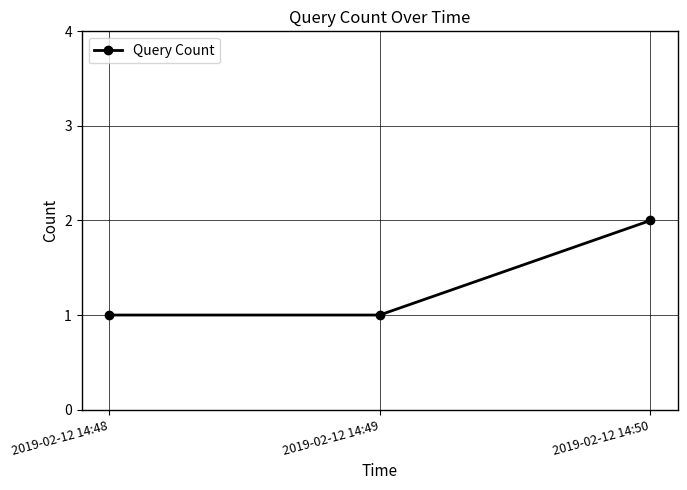

What is the greatest value displayed?

2